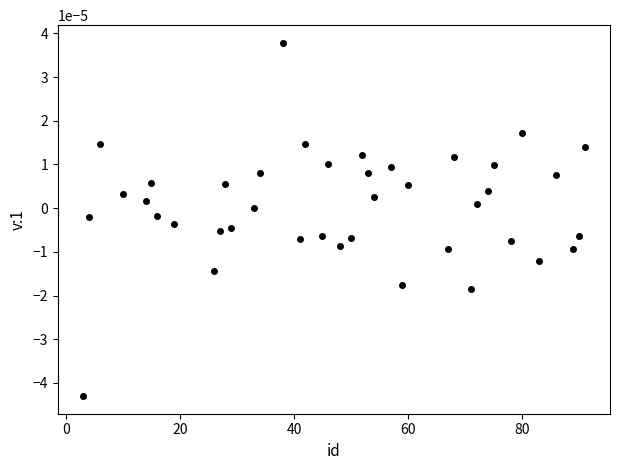

What is the range of X values (max minus min)?

88.0